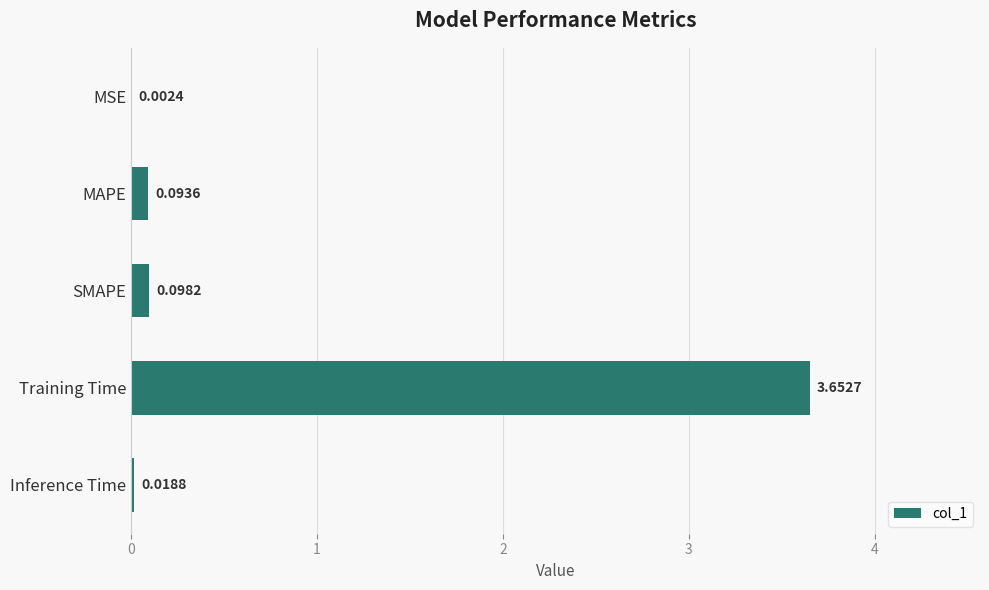

At which label is the value closest to 1?

SMAPE